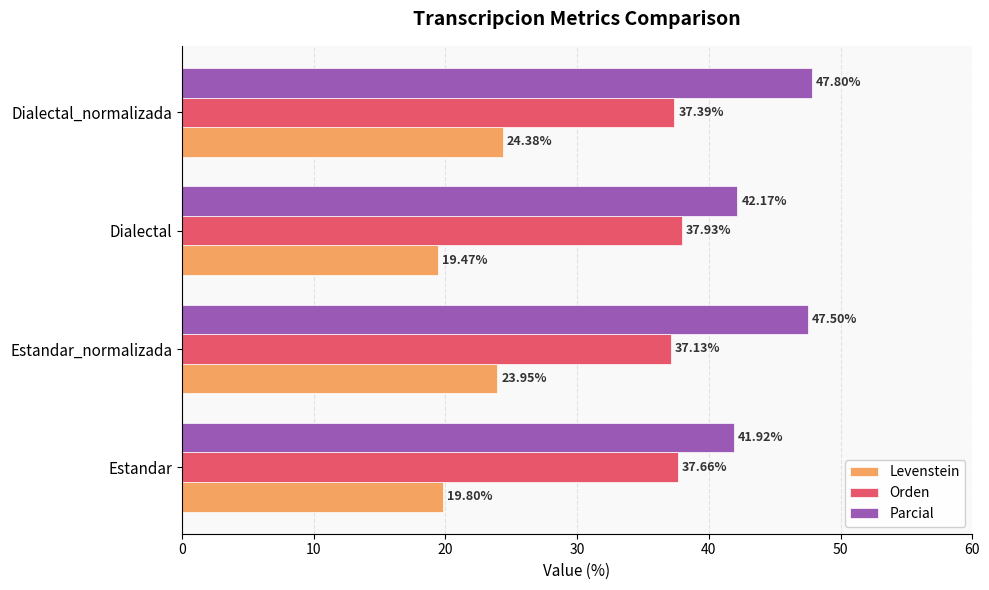

At which category is the sum across all series the highest?

Dialectal_normalizada